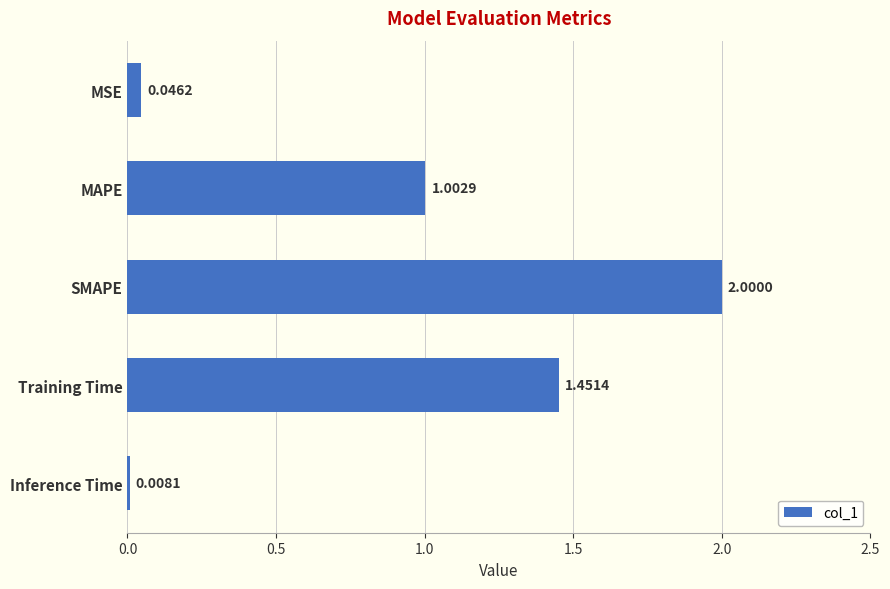

At which category does the chart reach its minimum across all series?

Inference Time